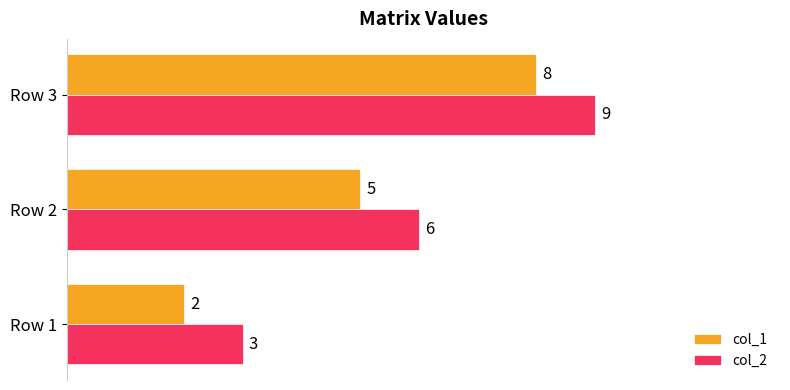

How many data points in col_2 are less than 6?

1